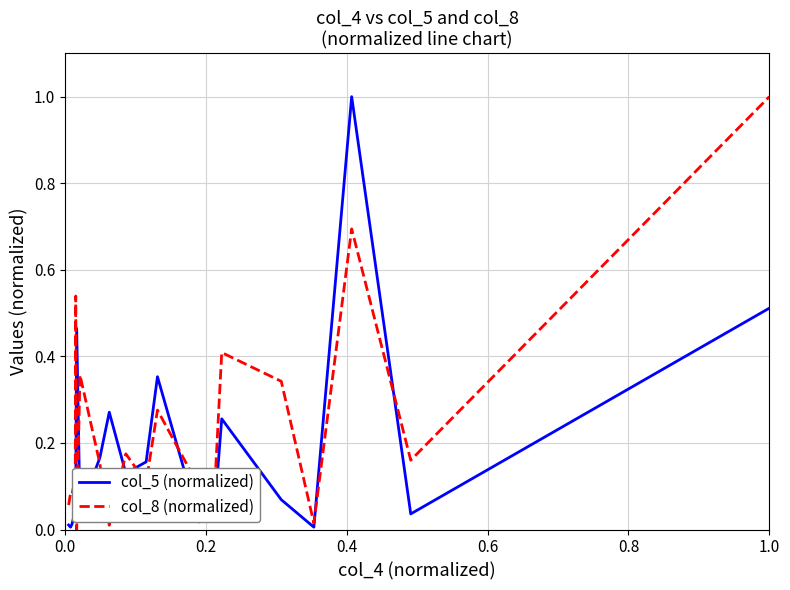

What is the maximum value shown in the chart?

1.0